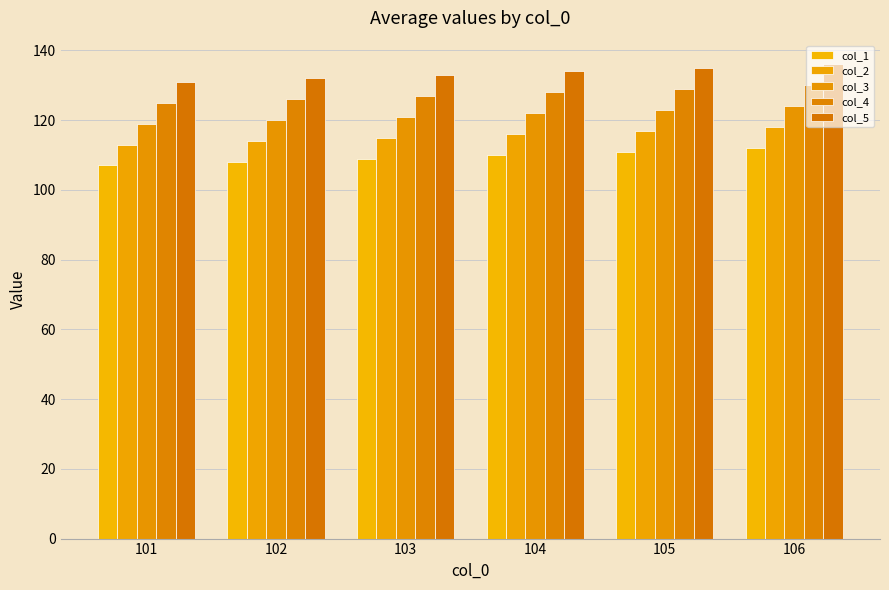

What is the maximum value shown in the chart?

136